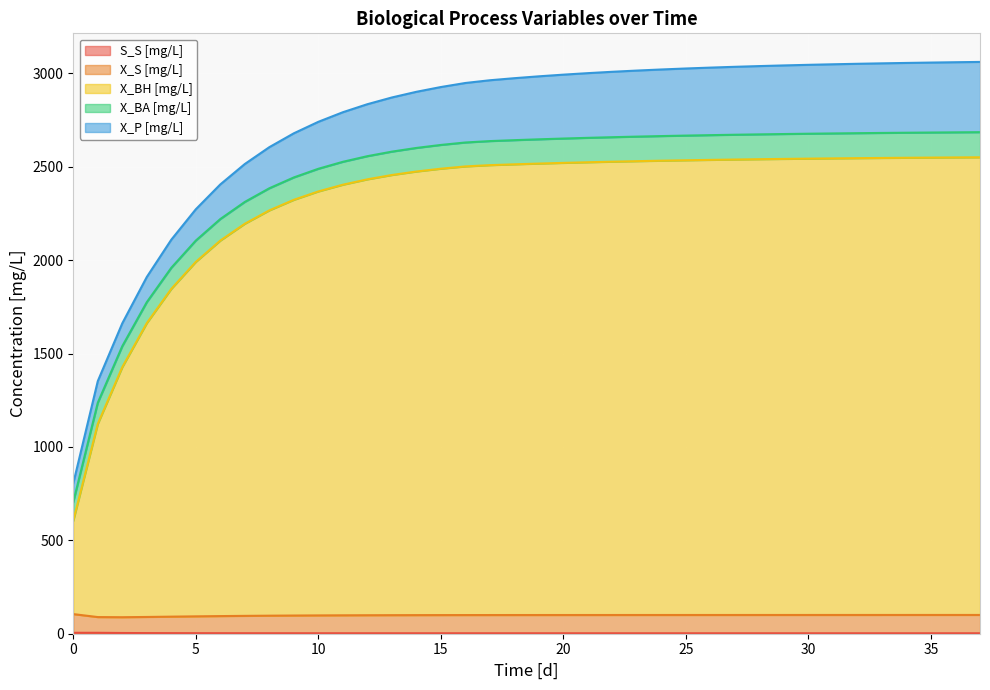

Does the chart display data point markers on the line(s)?

No